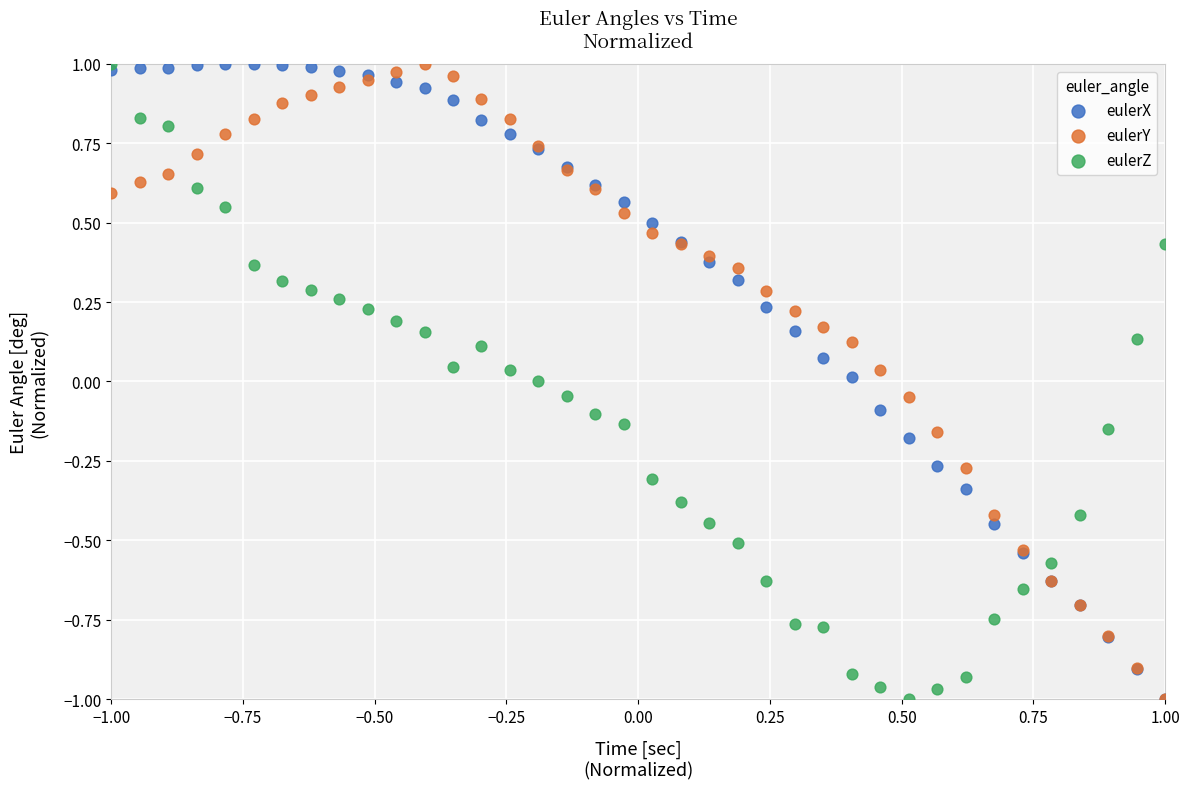

What are all the series names shown in the legend?

eulerX, eulerY, eulerZ